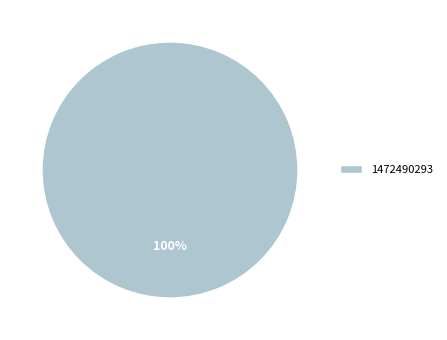

To the nearest percent, what percentage of the pie is 1472490293?

100%